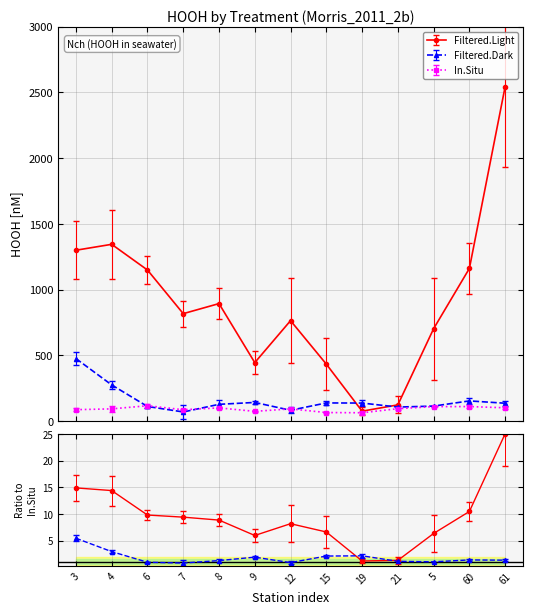

Which series has the largest range (max minus min)?

Filtered.Light